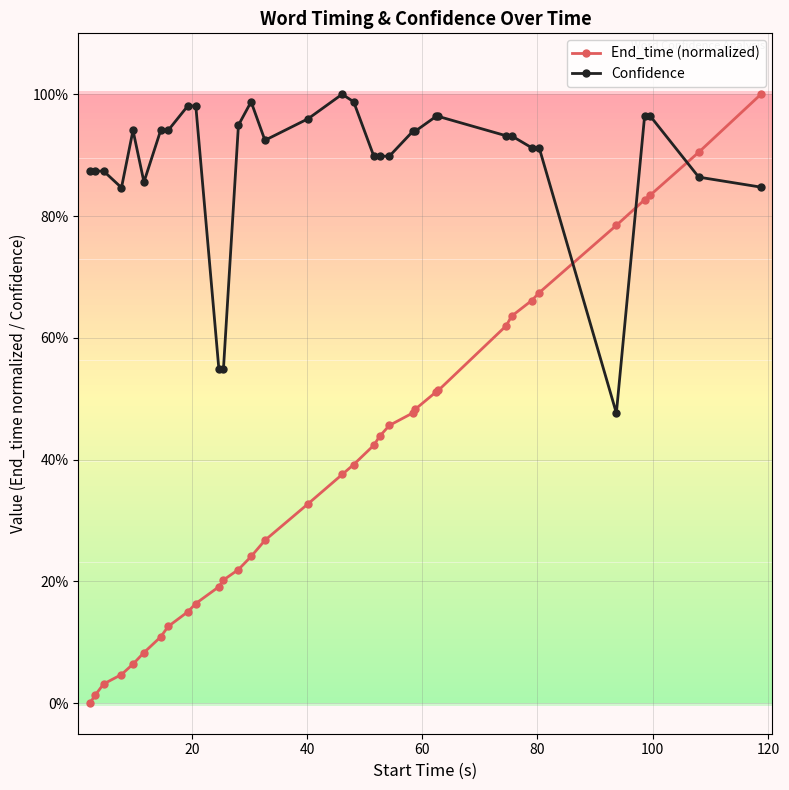

What are all the series names shown in the legend?

End_time (normalized), Confidence